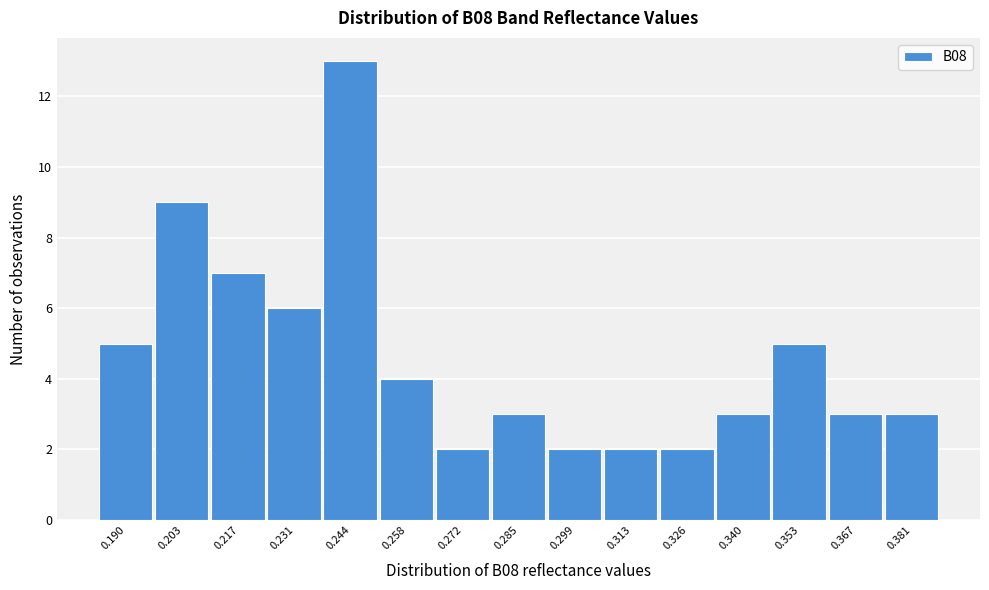

Over which range of the x-axis is the bar tallest?

0.238 to 0.252